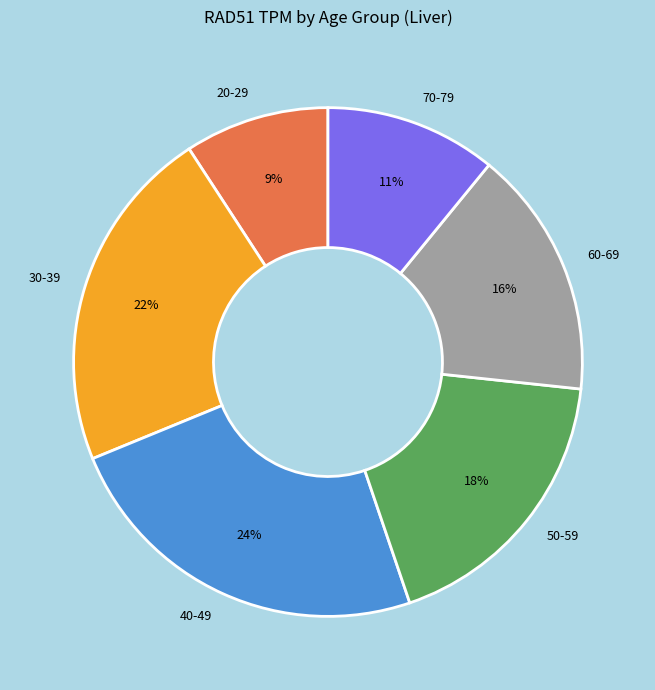

Combined, do 70-79 and 20-29 account for over 50%?

No